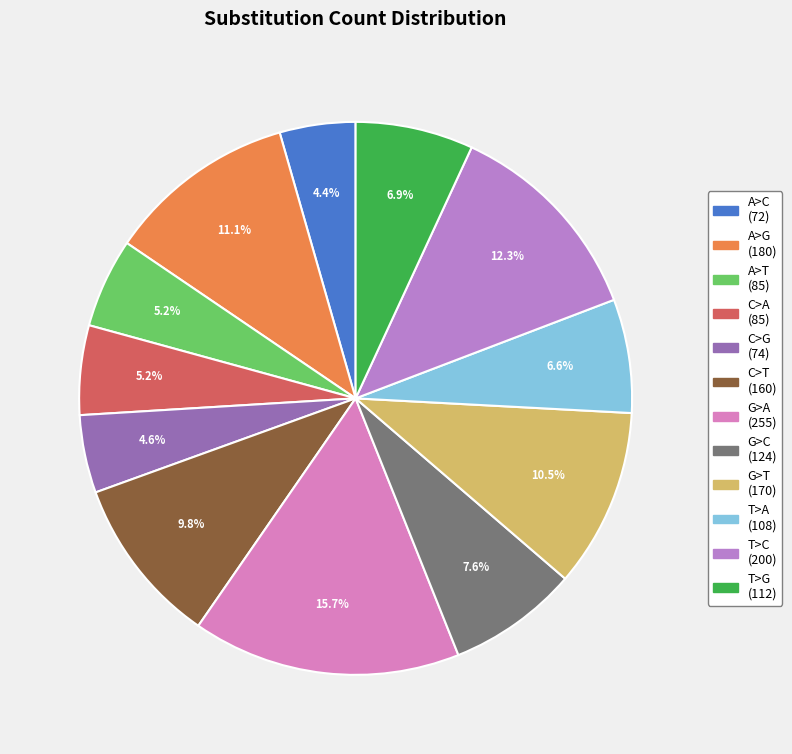

Is it true that C>A is 5% of the pie?

True